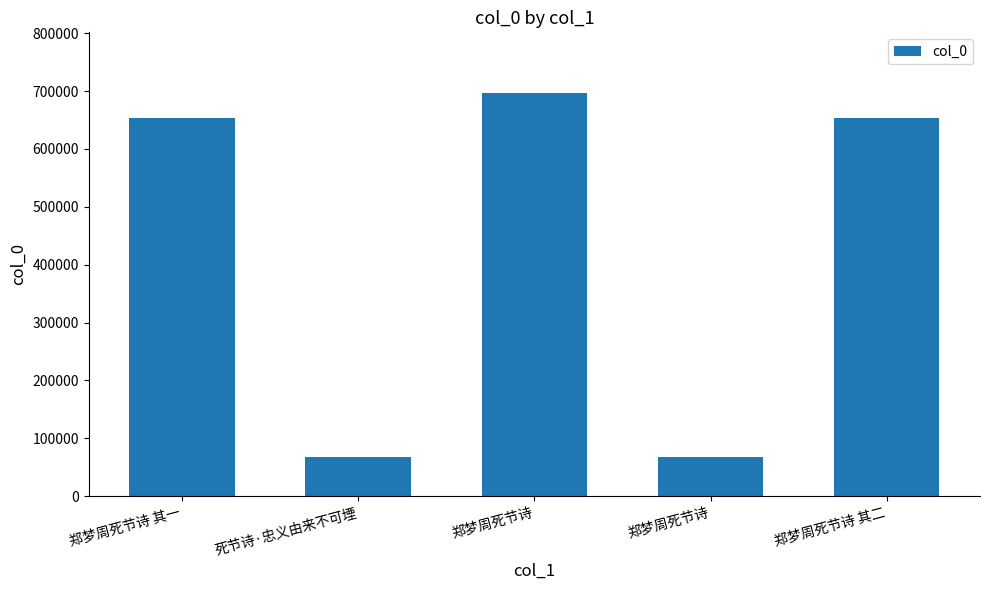

Rank the categories by value from highest to lowest.

郑梦周死节诗, 郑梦周死节诗 其二, 郑梦周死节诗 其一, 死节诗·忠义由来不可堙, 郑梦周死节诗